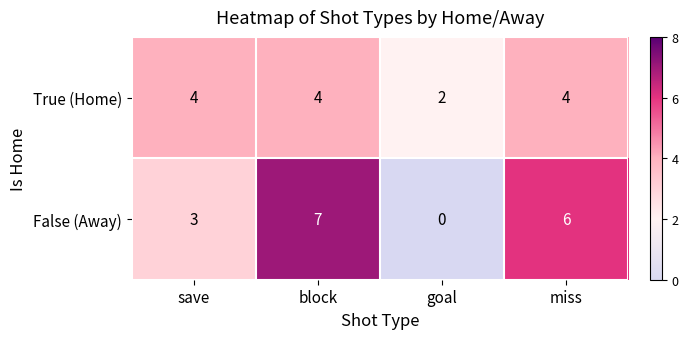

What is the sum of all False (Away) values?

16